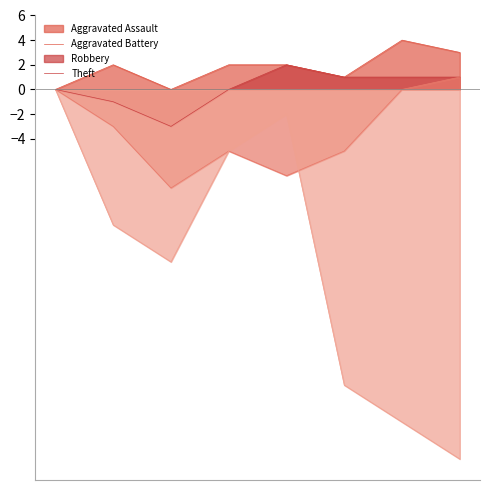

The value of Aggravated Battery at 2021 is 1. True or false?

True